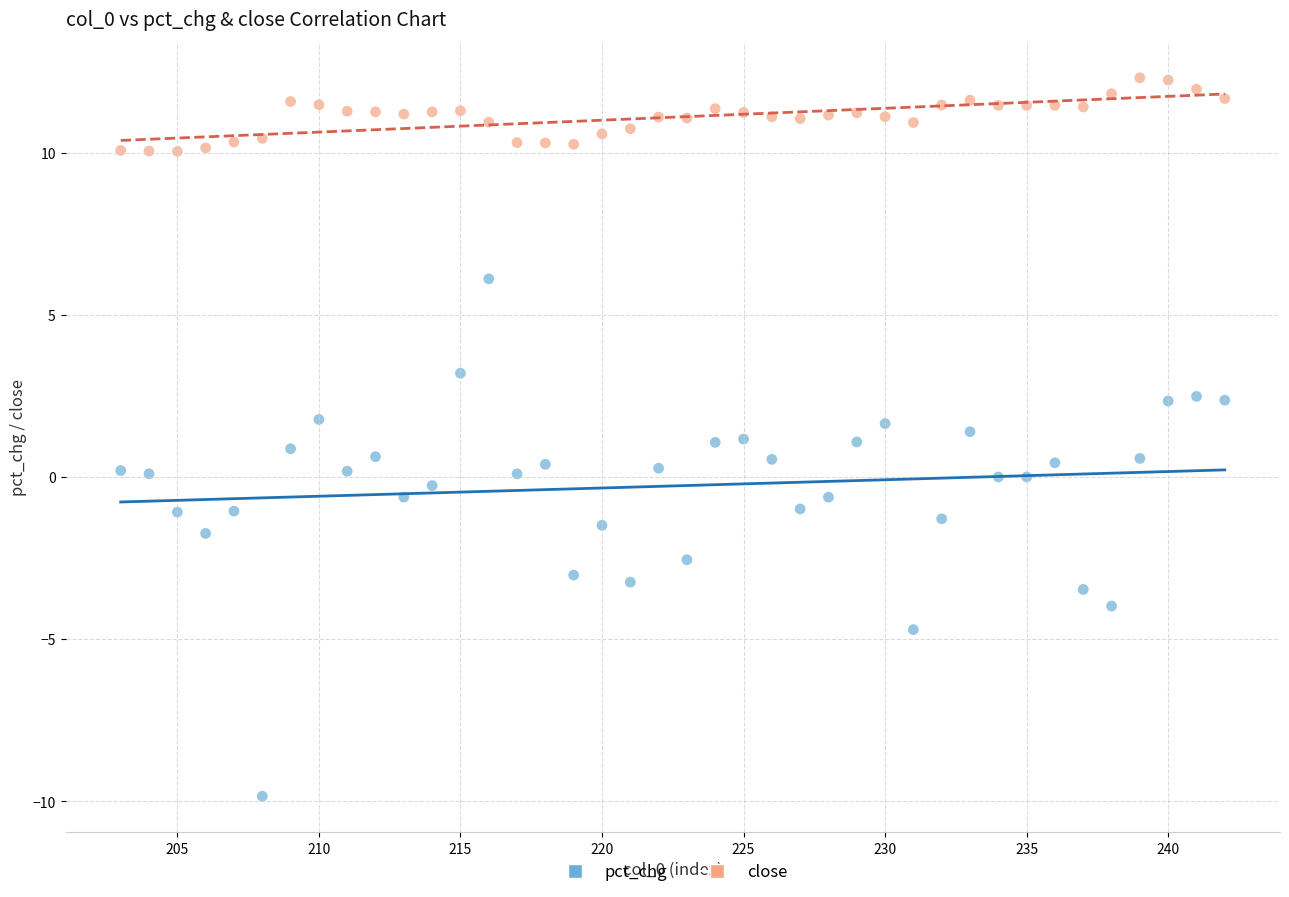

Which series has the largest Y range (max minus min)?

pct_chg